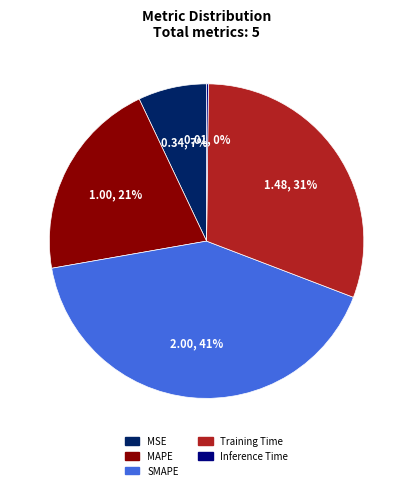

To the nearest percent, what percentage of the pie is Training Time?

31%